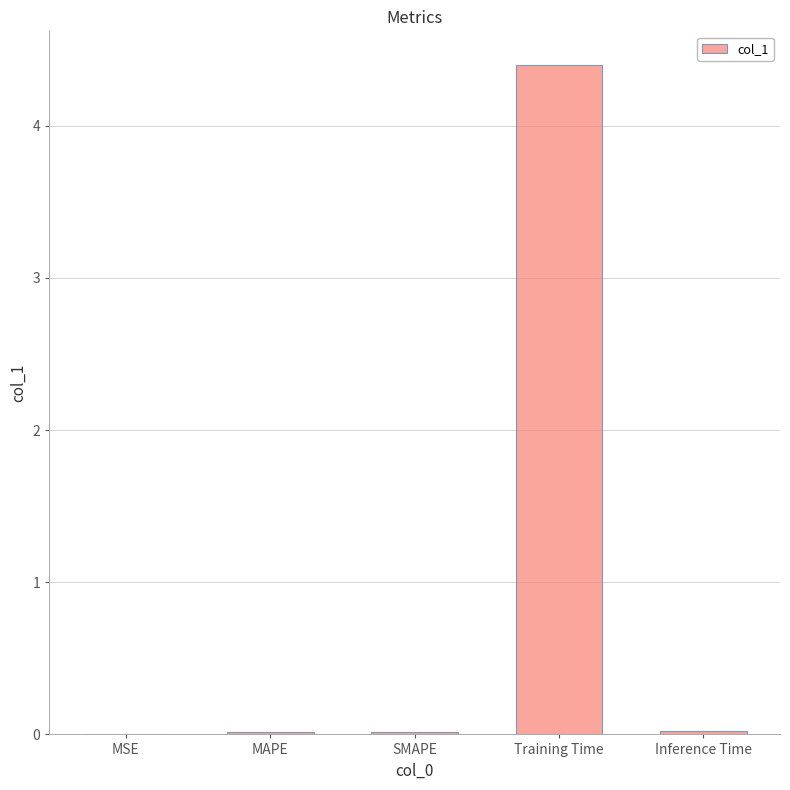

How many series are shown in this chart?

1